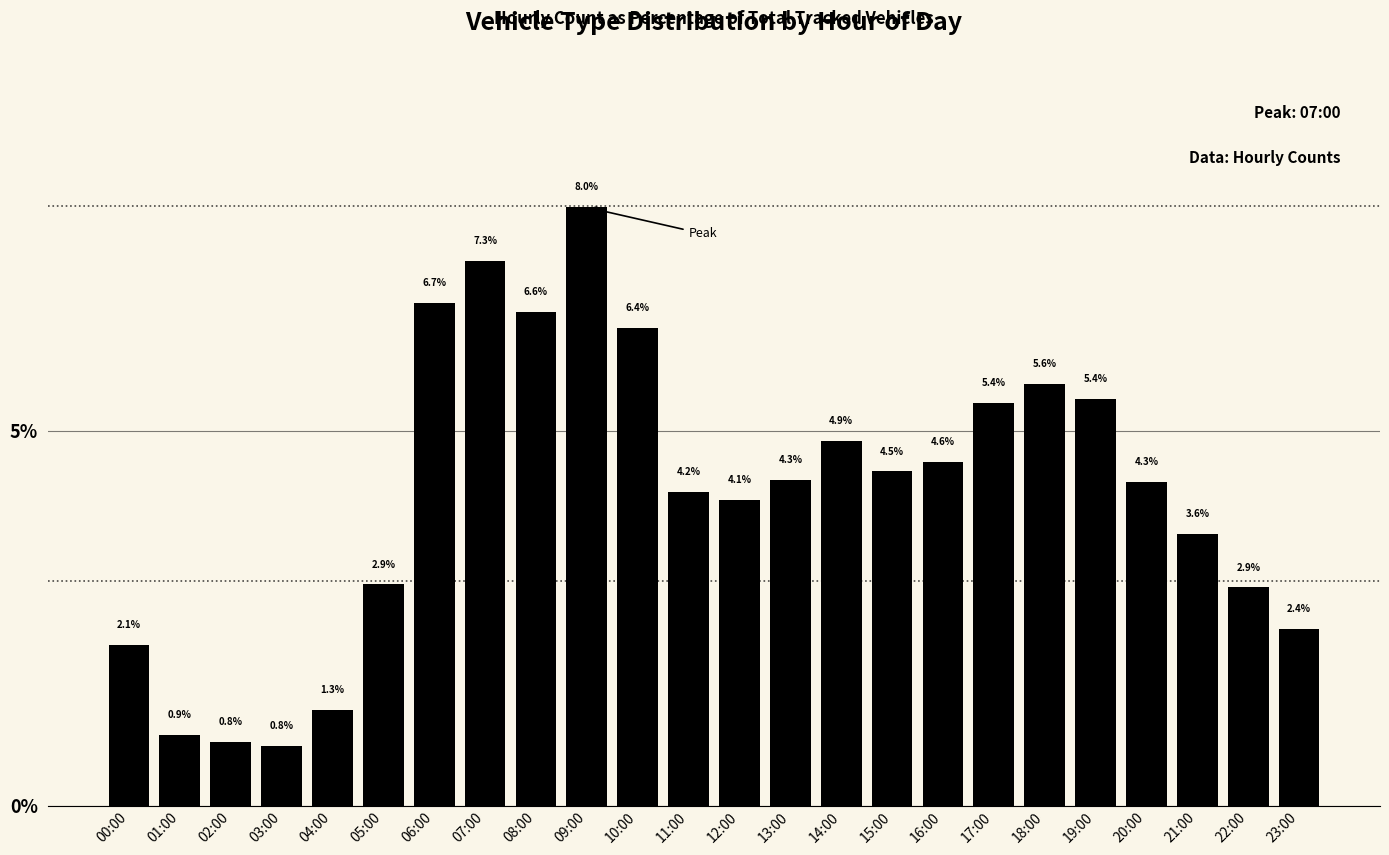

Reading left to right, list all the values displayed in this chart.

00:00=2.1	01:00=0.9	02:00=0.8	03:00=0.8	04:00=1.3	05:00=2.9	06:00=6.7	07:00=7.3	08:00=6.6	09:00=8.0	10:00=6.4	11:00=4.2	12:00=4.1	13:00=4.3	14:00=4.9	15:00=4.5	16:00=4.6	17:00=5.4	18:00=5.6	19:00=5.4	20:00=4.3	21:00=3.6	22:00=2.9	23:00=2.4